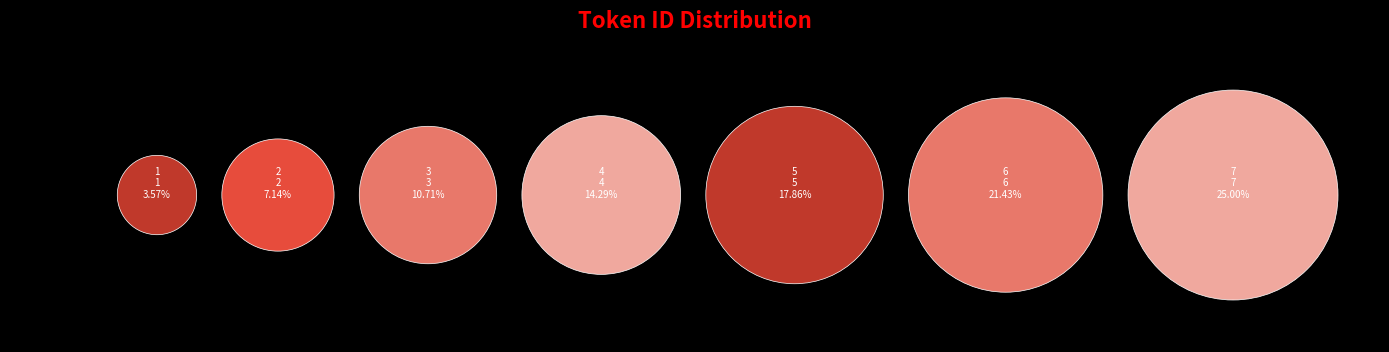

To the nearest percent, what percentage of the pie is Leuven|1575|4|4?

14%